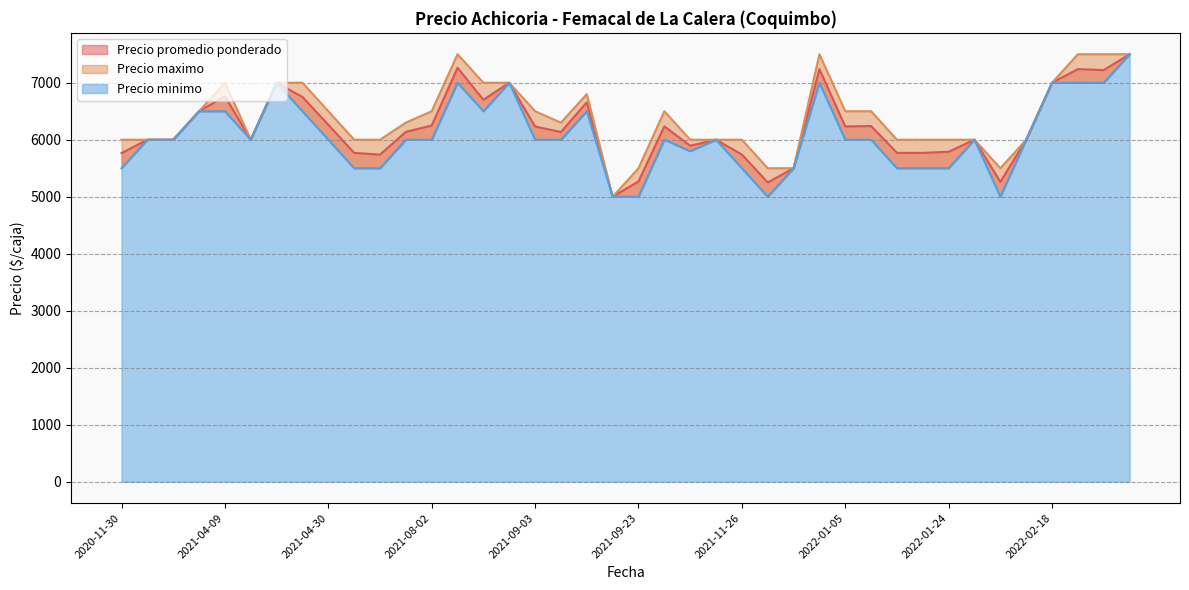

How many data points in Precio promedio ponderado are above 6138?

19